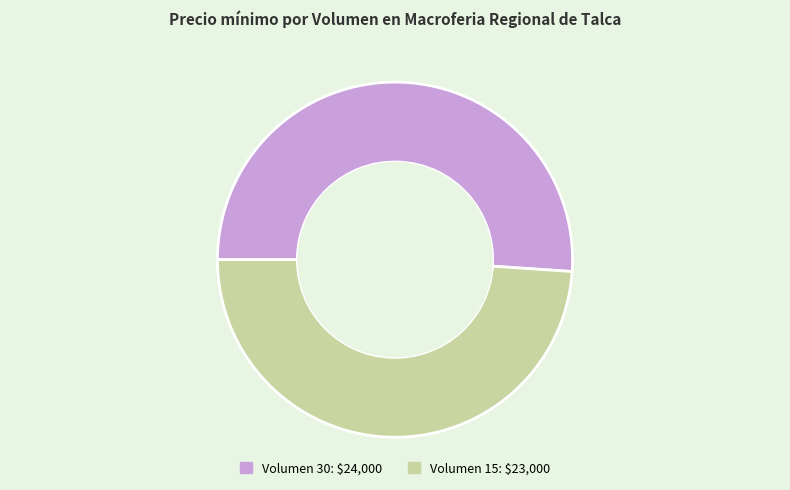

Rank the categories by value from highest to lowest.

Volumen 30: $24,000, Volumen 15: $23,000